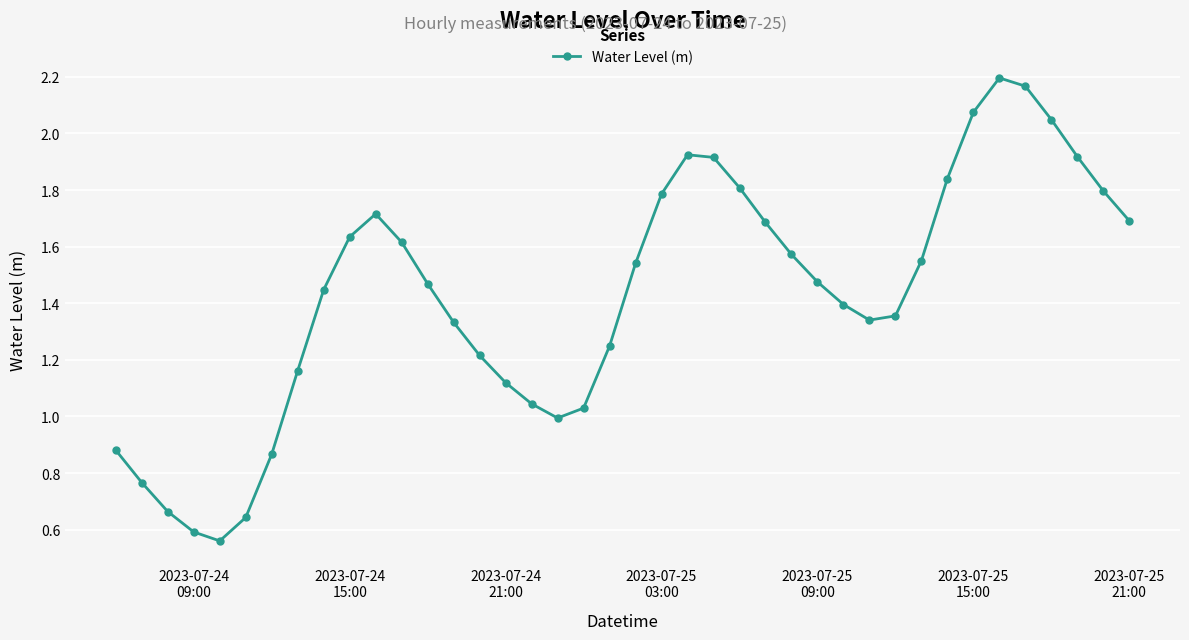

True or false: the data has more than 2 interior local peaks.

True